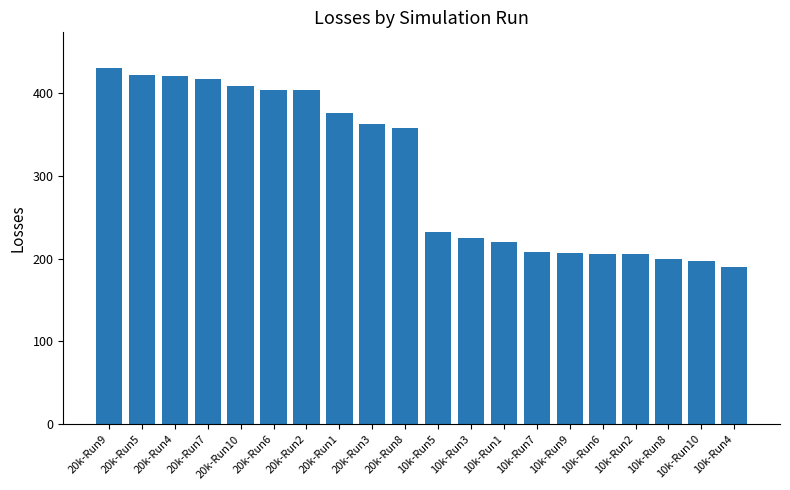

What is the difference between the values at 20k-Run4 and 10k-Run9?

213